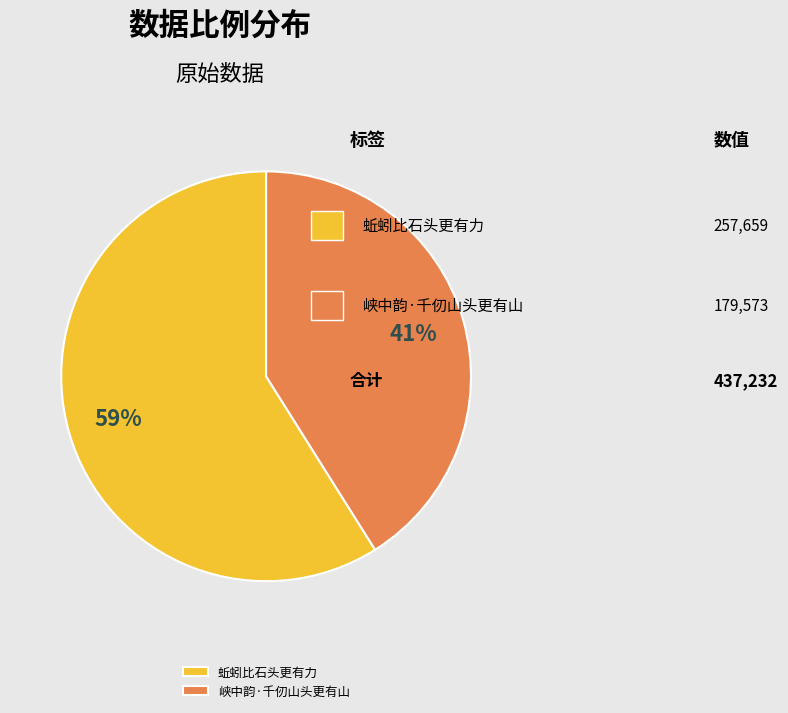

Which category has the smallest portion of the pie?

峡中韵·千仞山头更有山